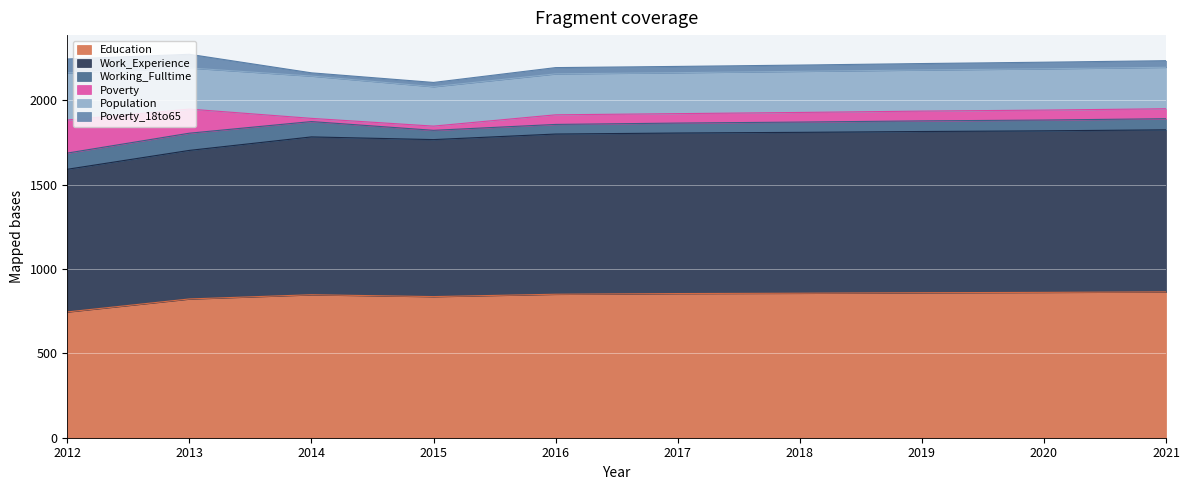

What is the highest value of the Education series?

865